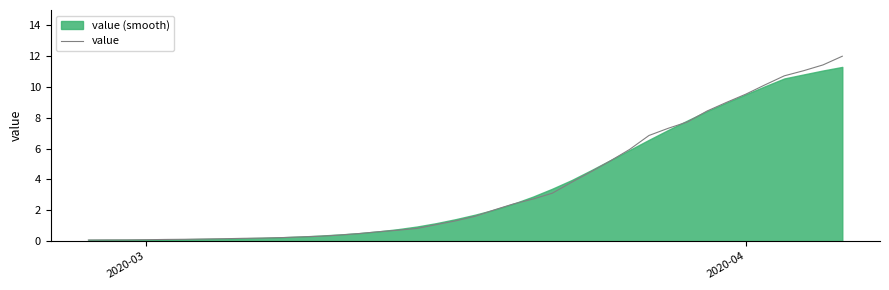

How many lines are shown in the chart?

1